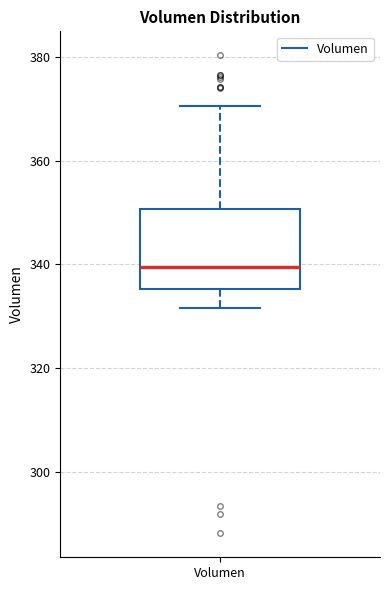

Transcribe this box plot: give where the median line is, the range the box spans, and where the two whiskers end, as read against the y-axis. The values are not printed on the chart, so give them approximately, as read against the axis.

median 340, box 336 to 350, whiskers 332 to 370